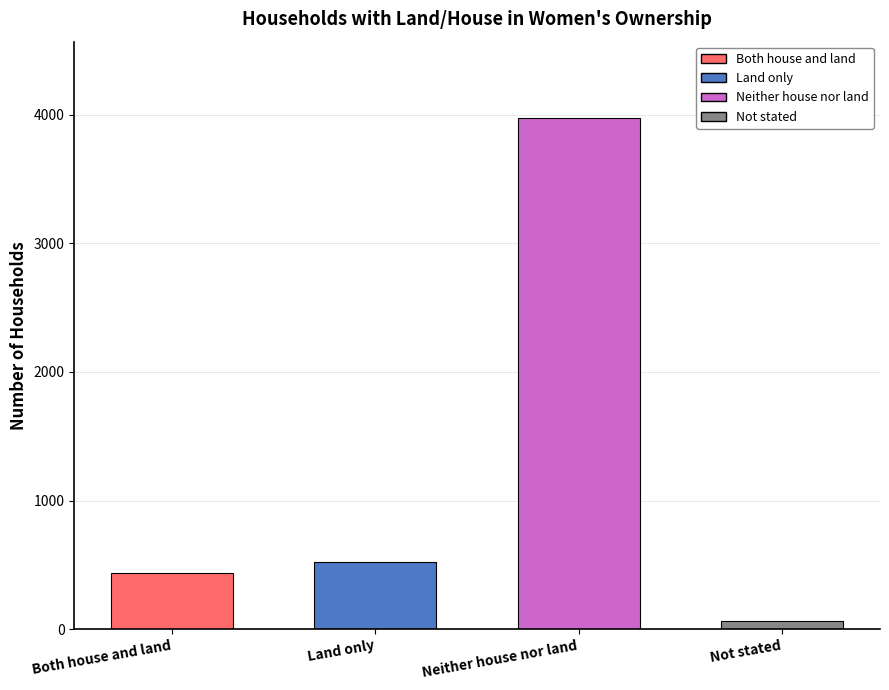

Rank the categories by value from lowest to highest.

Not stated, Both house and land, Land only, Neither house nor land